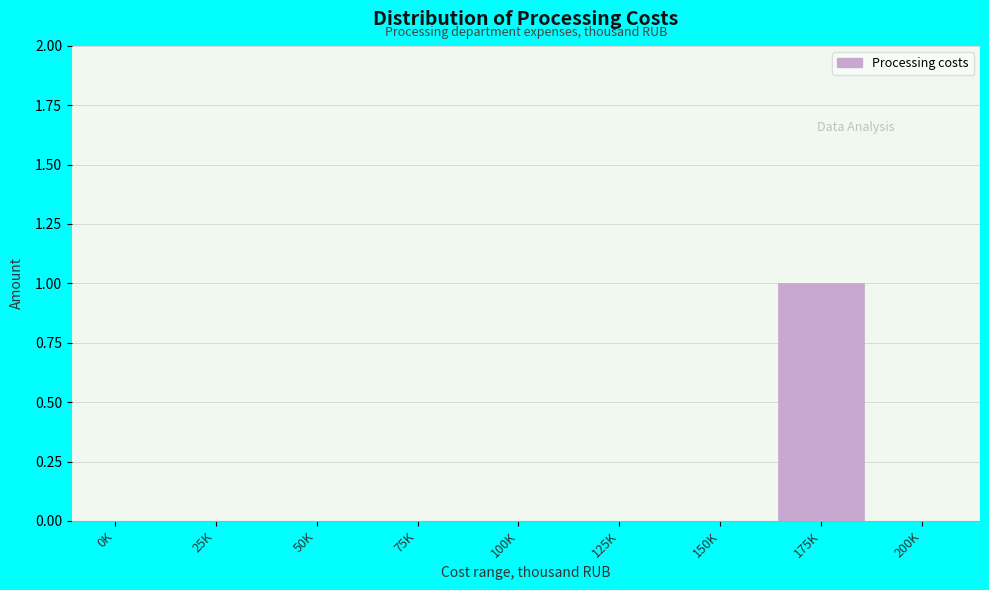

Reading left to right, extract all data points from this chart.

0K=0	25K=0	50K=0	75K=0	100K=0	125K=0	150K=0	175K=1	200K=0